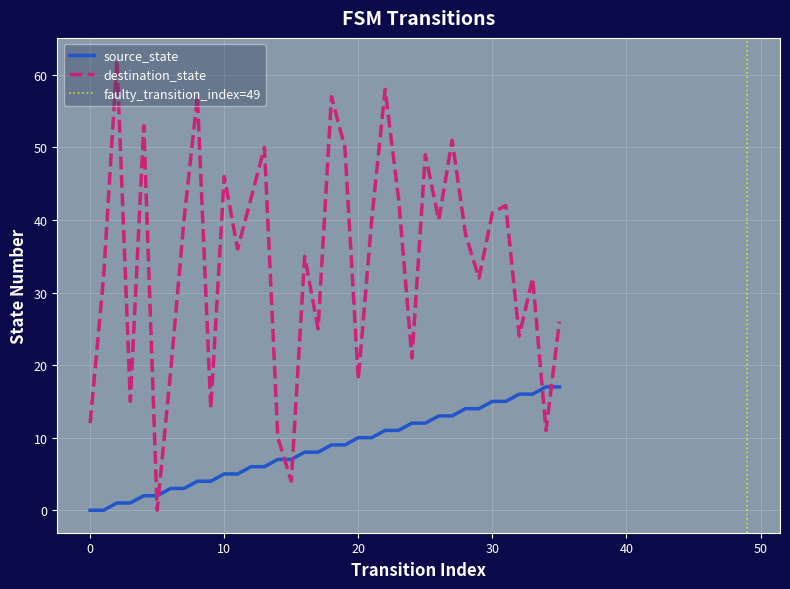

Is it true that source_state equals 11 at 22?

True